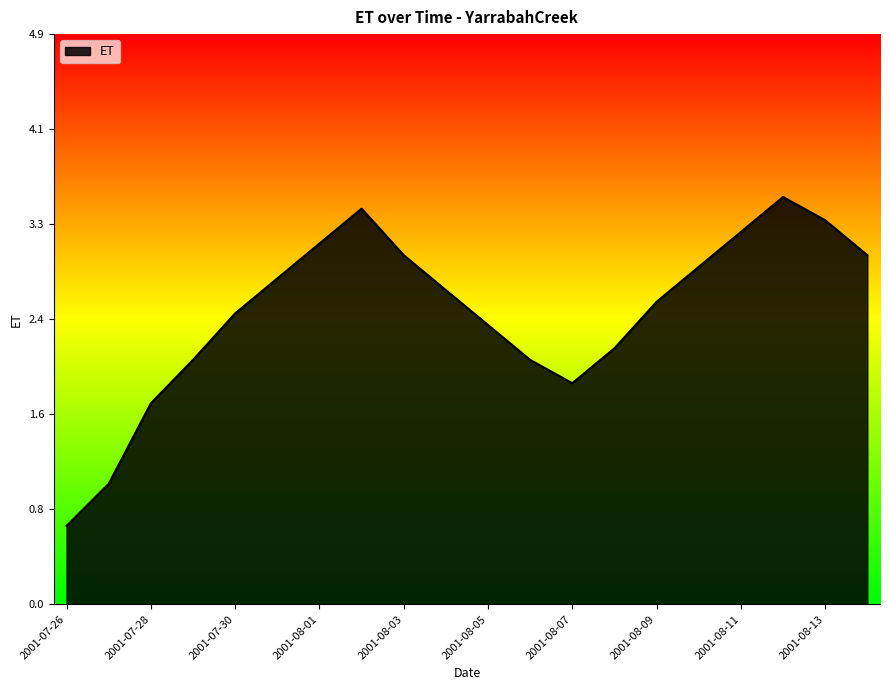

Does the chart display data point markers on the line(s)?

No